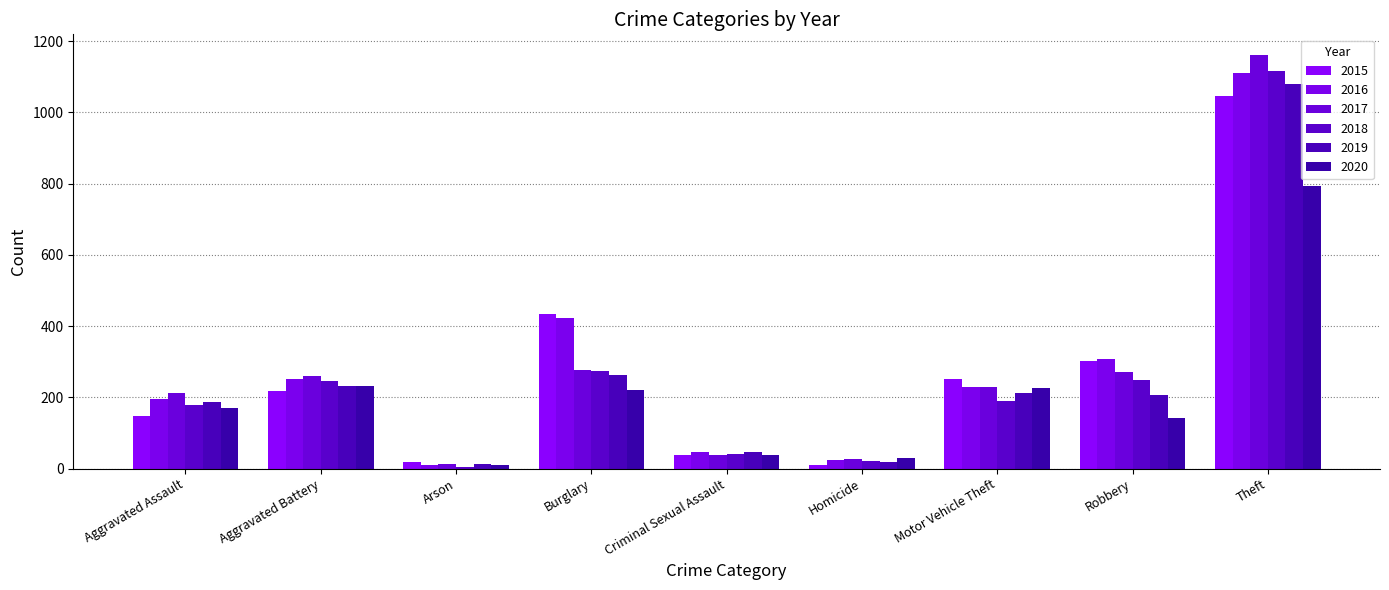

At which category does the chart reach its minimum across all series?

Arson